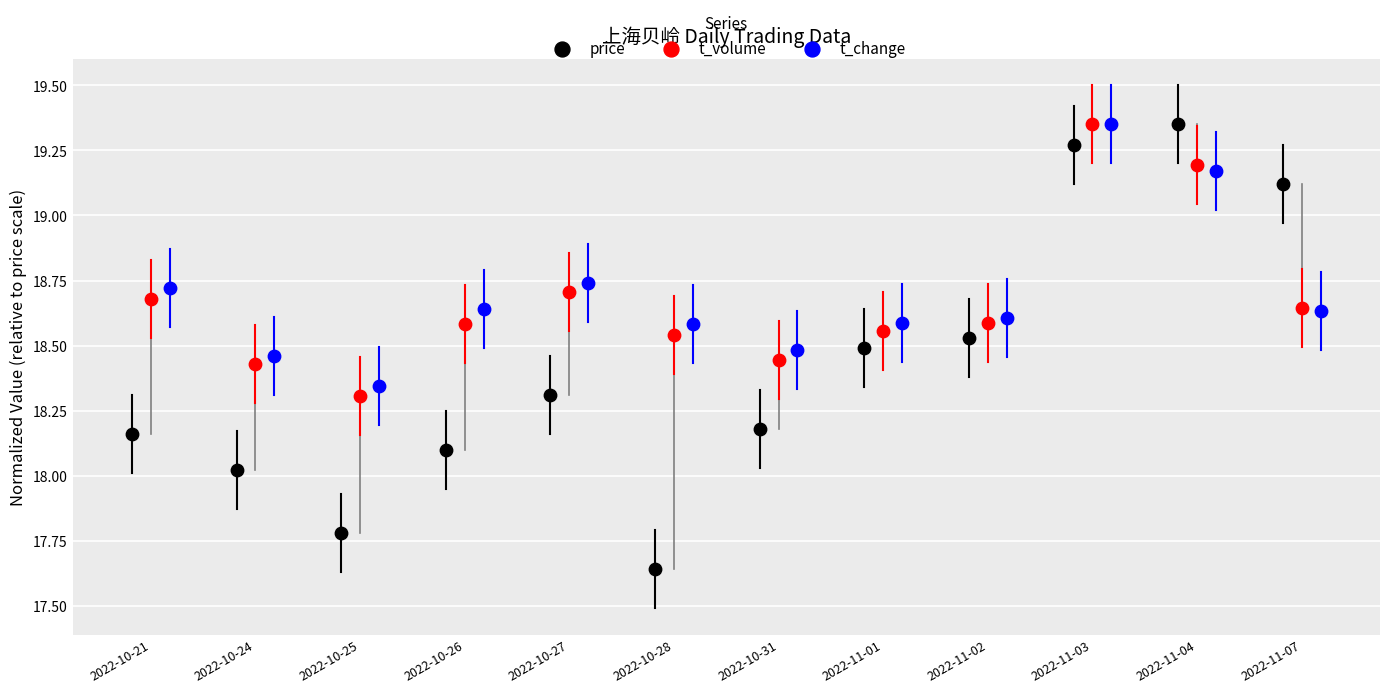

Which series contains the lowest Y value?

price